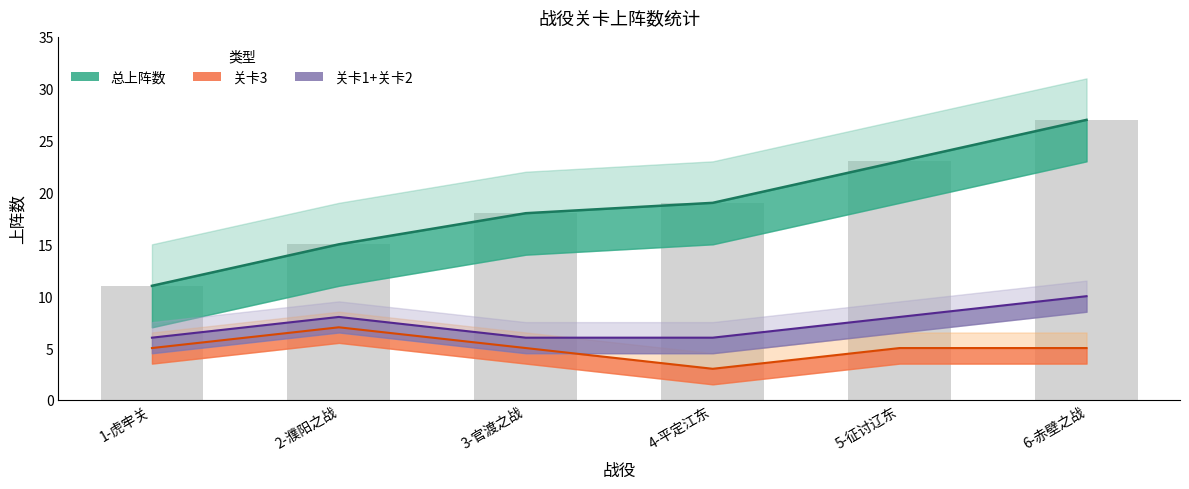

What is the spread (max minus min) of values at 1-虎牢关?

6